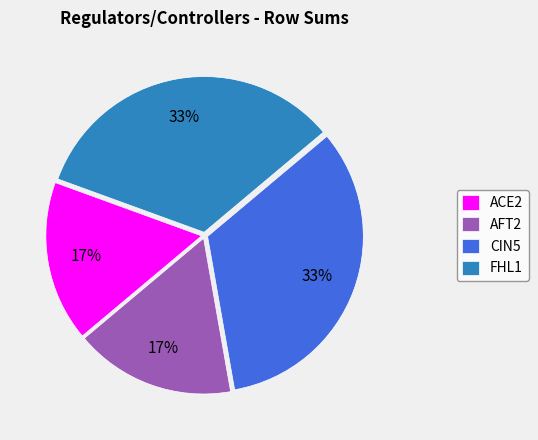

Count the number of slices in the pie.

4